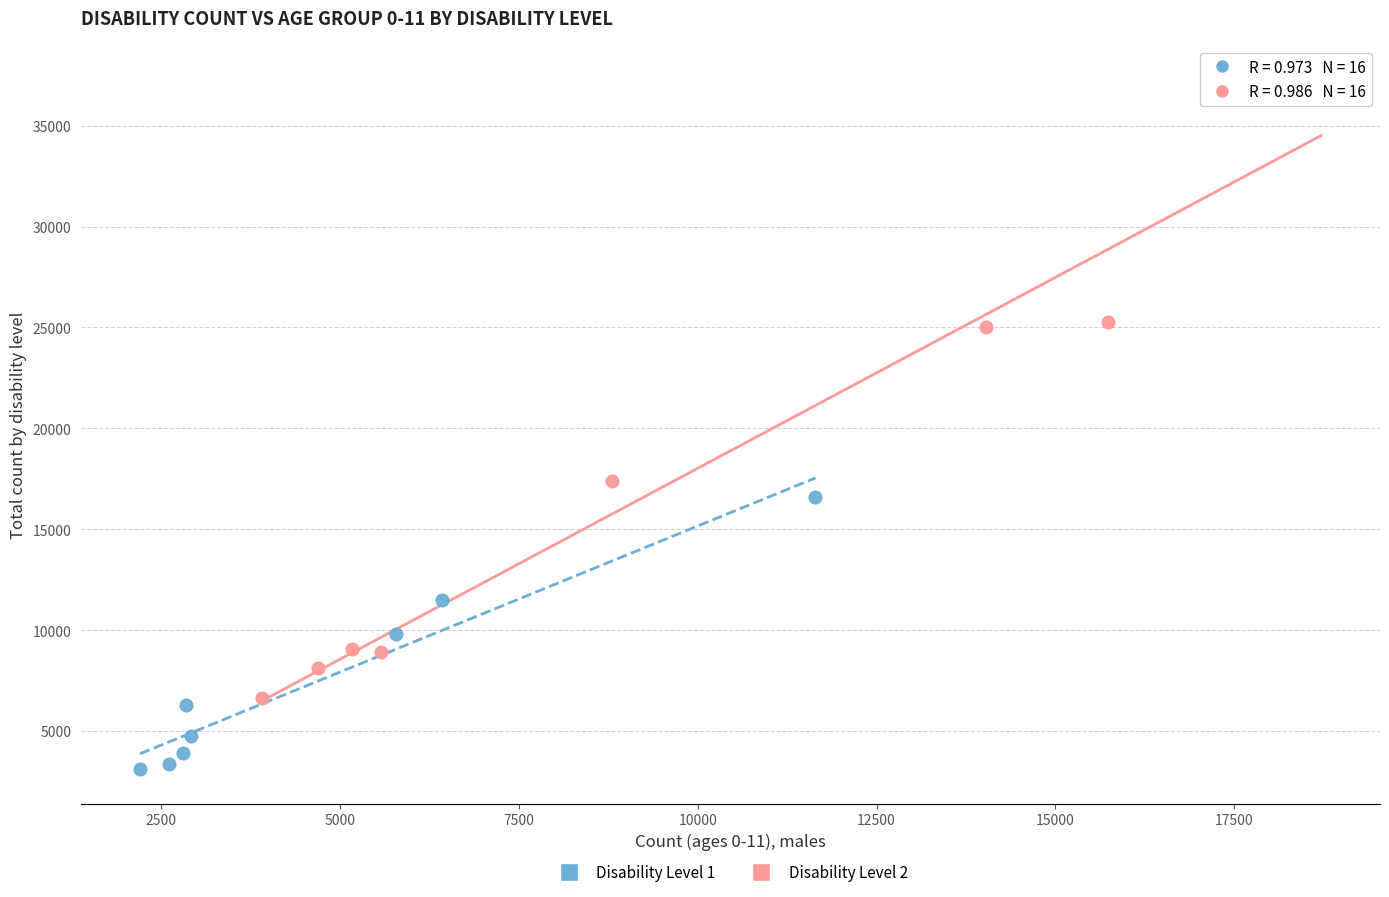

Which series has the widest spread of Y values?

Disability Level 2